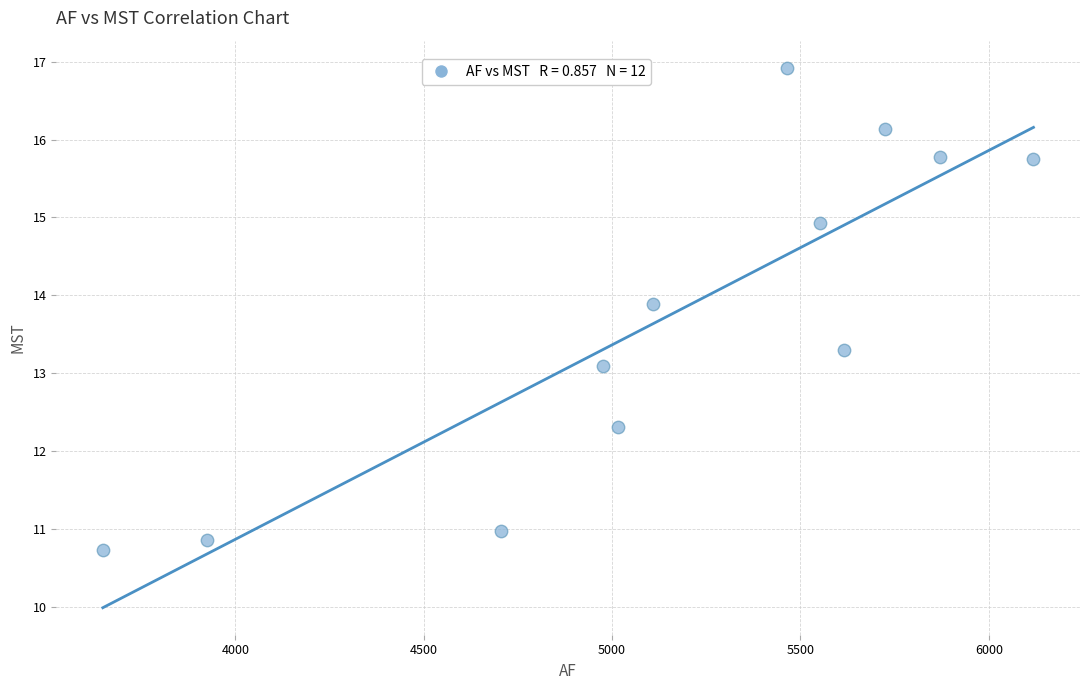

What is the range of X values (max minus min)?

2470.1